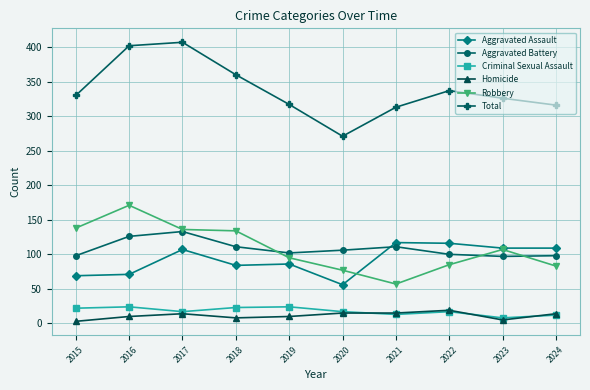

At how many categories does at least one series exceed 306?

9